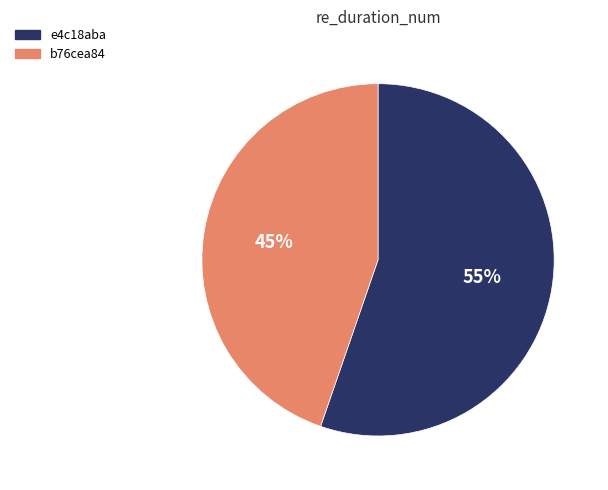

Is there a majority slice in this chart?

Yes